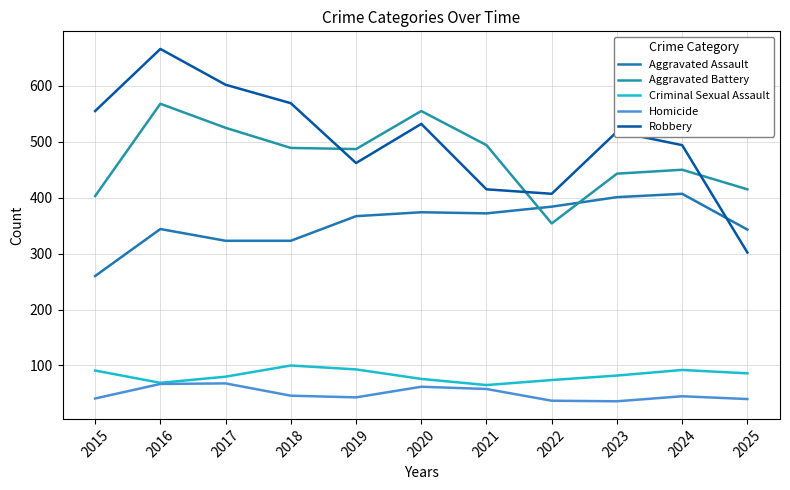

At which category is the sum across all series the highest?

2016